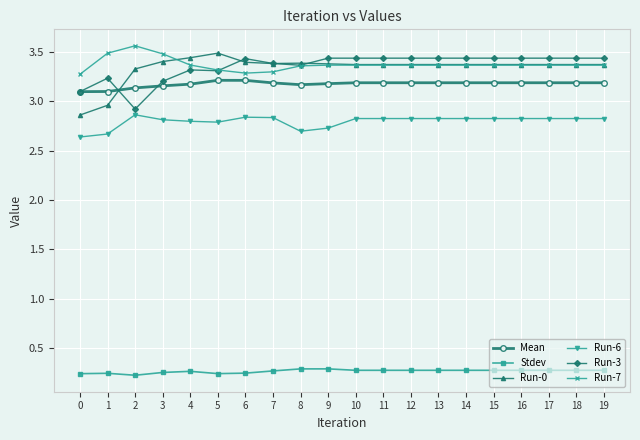

What is the value of the Run-3 point at the 6th from the left?

3.3